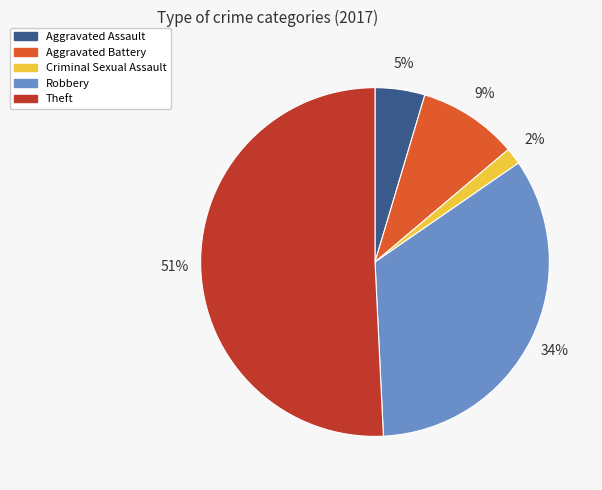

To the nearest percent, what portion does Robbery represent?

34%